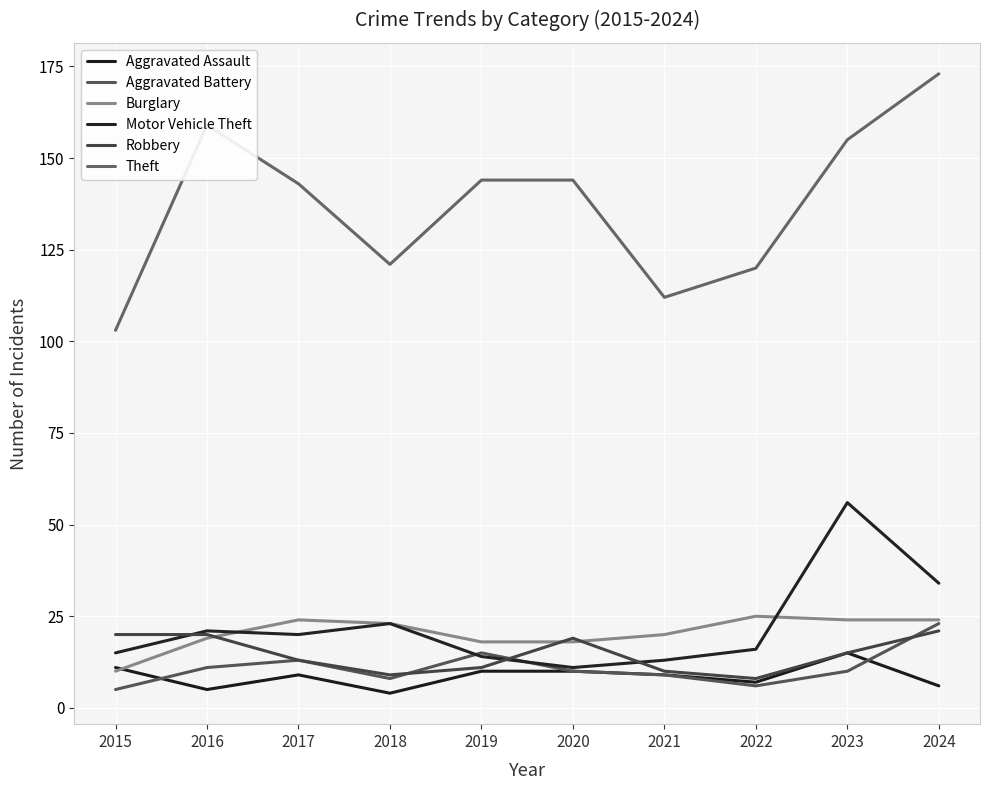

True or false: Aggravated Assault and Theft cross at least once.

False